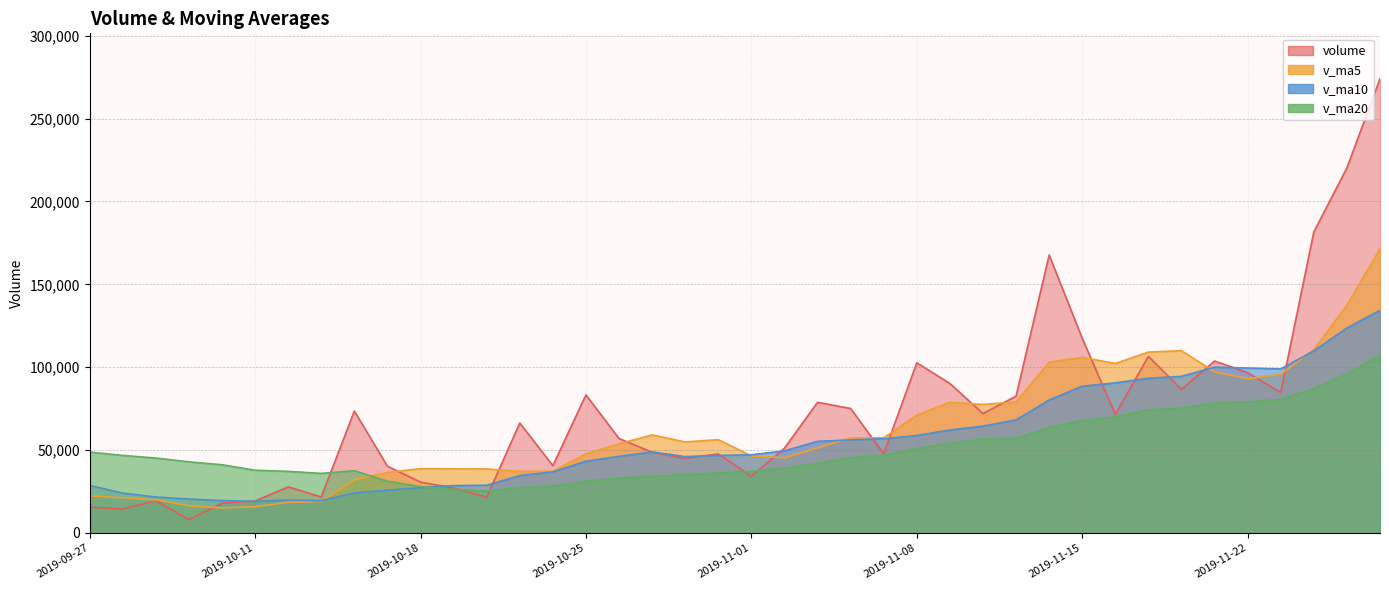

What is the approximate value of v_ma20 at 2019-11-27?

95940.3